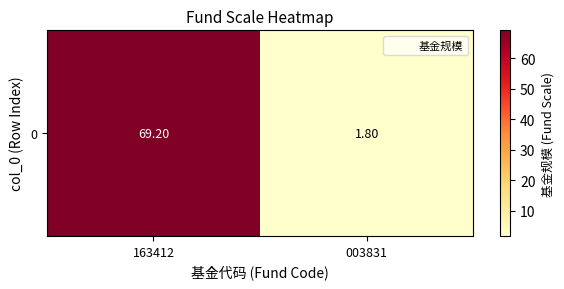

How many values are below 69?

1